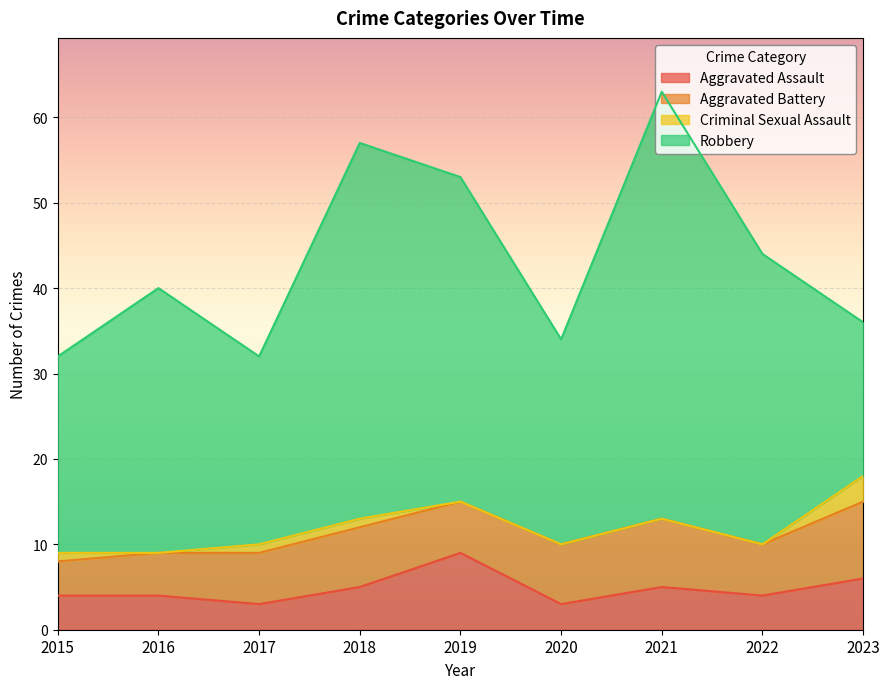

Reading left to right, list all the values displayed in this chart.

Aggravated Assault: 4	4	3	5	9	3	5	4	6
Aggravated Battery: 4	5	6	7	6	7	8	6	9
Criminal Sexual Assault: 1	0	1	1	0	0	0	0	3
Robbery: 23	31	22	44	38	24	50	34	18